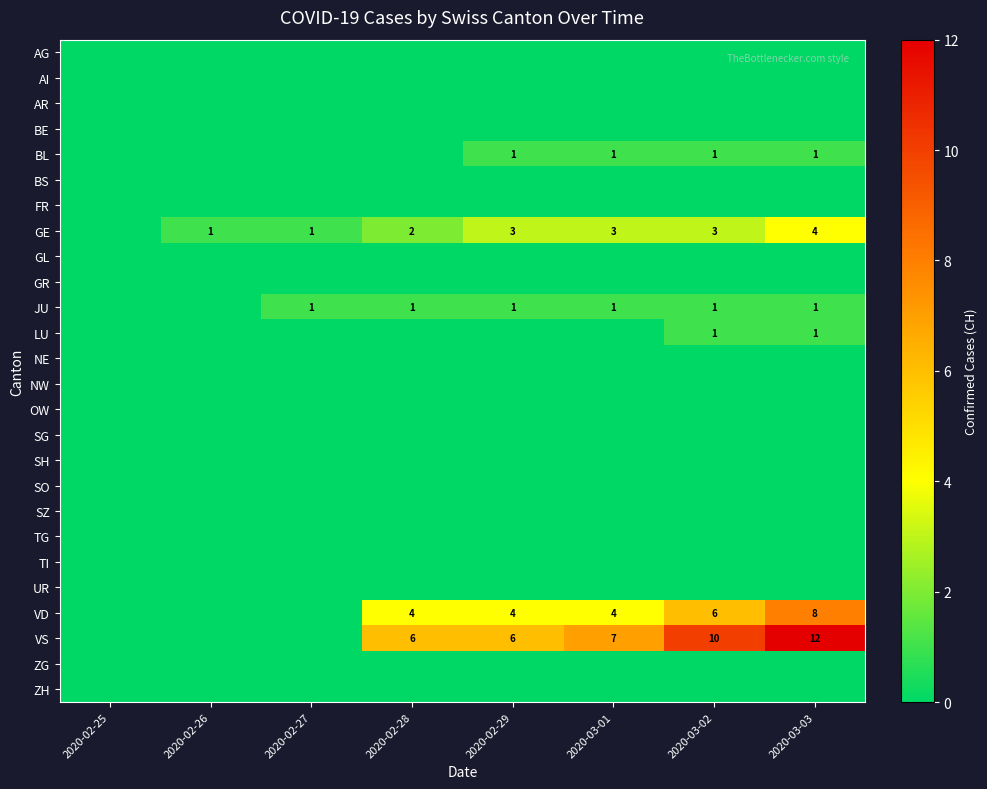

The JU series shows 2 at 2020-03-02. True or false?

False